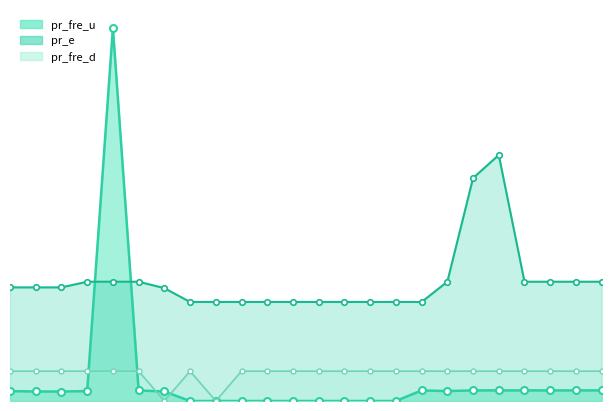

The pr_fre_d series shows 5.0 at 10. True or false?

False